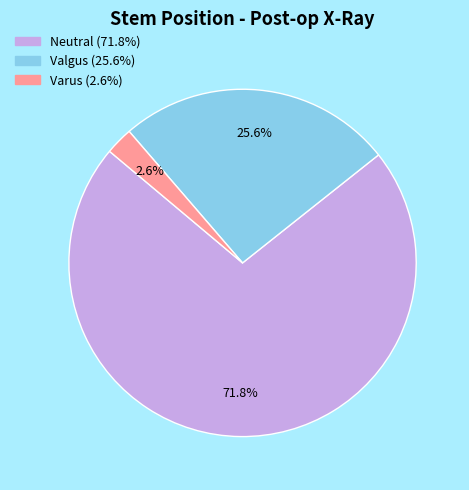

Is there any slice that represents more than half of the pie?

Yes